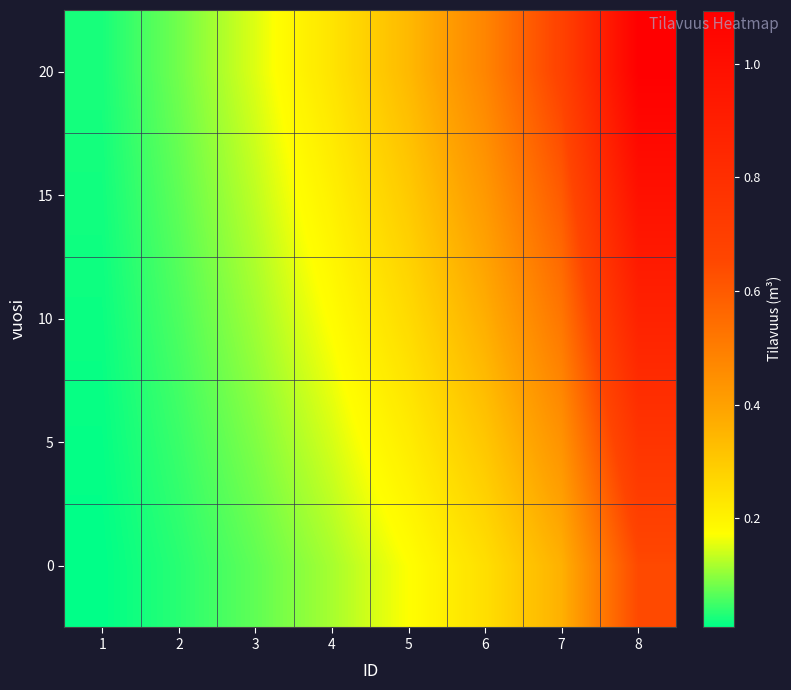

Rank the series at 1 from lowest to highest value.

0, 5, 10, 15, 20